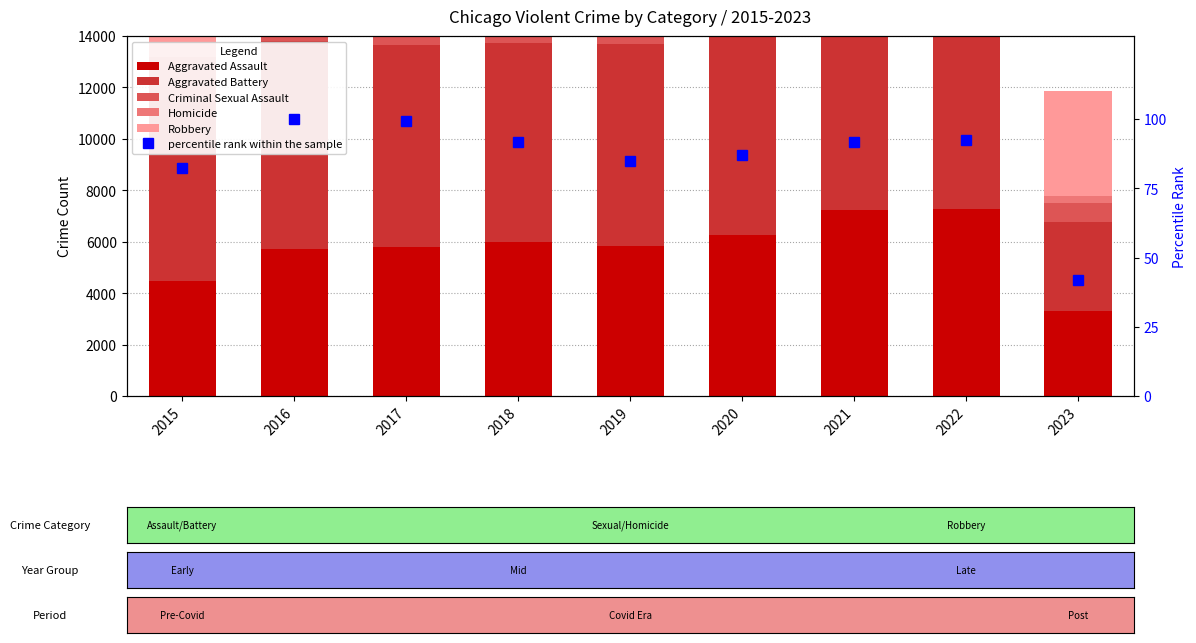

Reading right to left, list all the values displayed in this chart.

Aggravated Assault: 3311.0	7277.0	7243.0	6263.0	5841.0	6001.0	5793.0	5712.0	4480.0
Aggravated Battery: 3447.0	7487.0	8346.0	8319.0	7857.0	7734.0	7845.0	8085.0	7018.0
Criminal Sexual Assault: 761.0	1763.0	1695.0	1464.0	1886.0	1992.0	1952.0	1824.0	1677.0
Homicide: 268.0	717.0	804.0	787.0	498.0	589.0	672.0	786.0	496.0
Robbery: 4066.0	8964.0	7917.0	7855.0	7994.0	9680.0	11880.0	11960.0	9638.0
percentile rank within the sample: 41.8	92.4	91.7	87.0	84.9	91.6	99.2	100.0	82.2